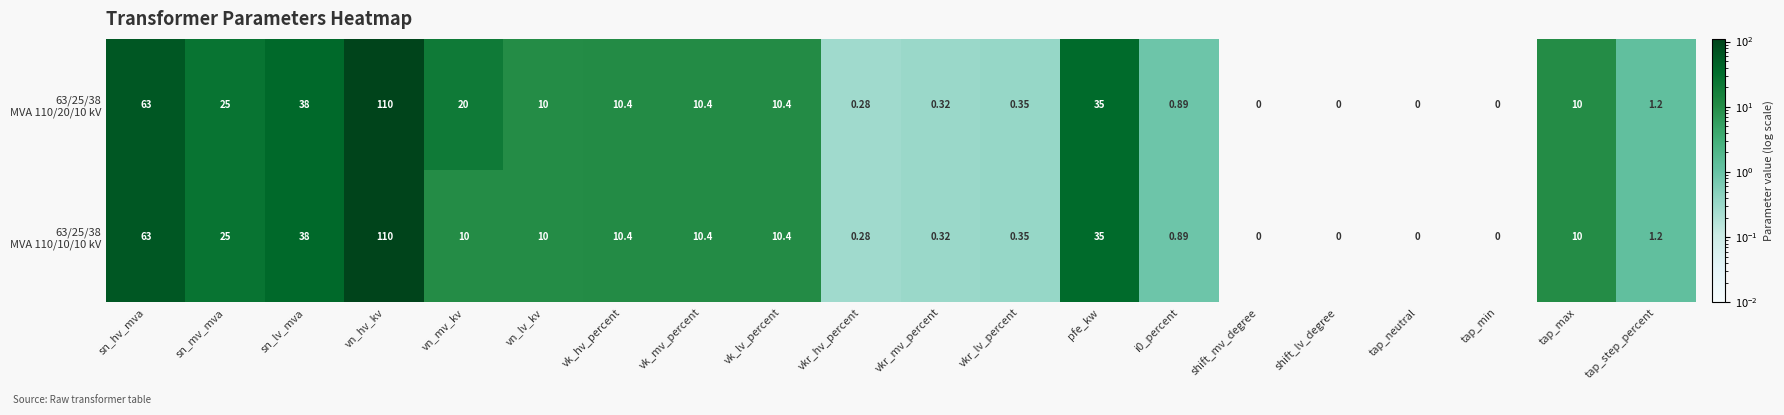

Which category has the highest value across all series?

vn_hv_kv